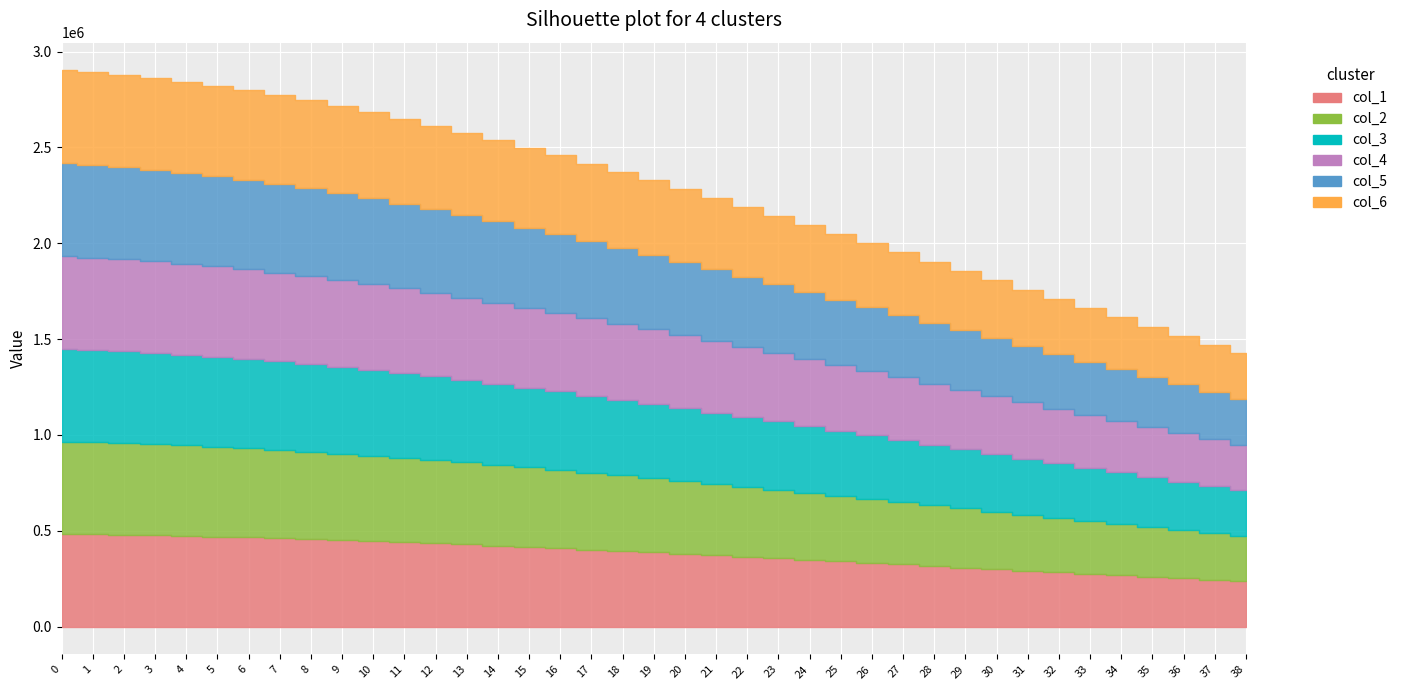

True or false: col_2 and col_5 intersect in this chart.

False